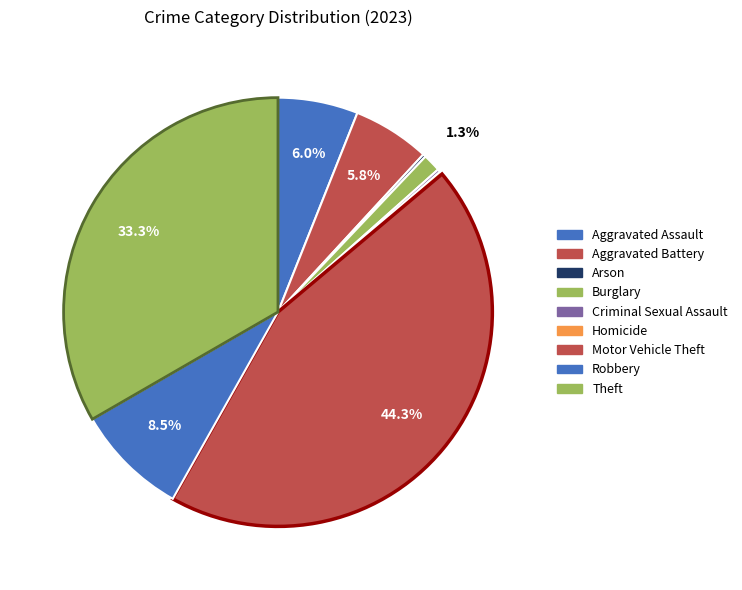

How much of the chart is everything except Criminal Sexual Assault?

99.8%